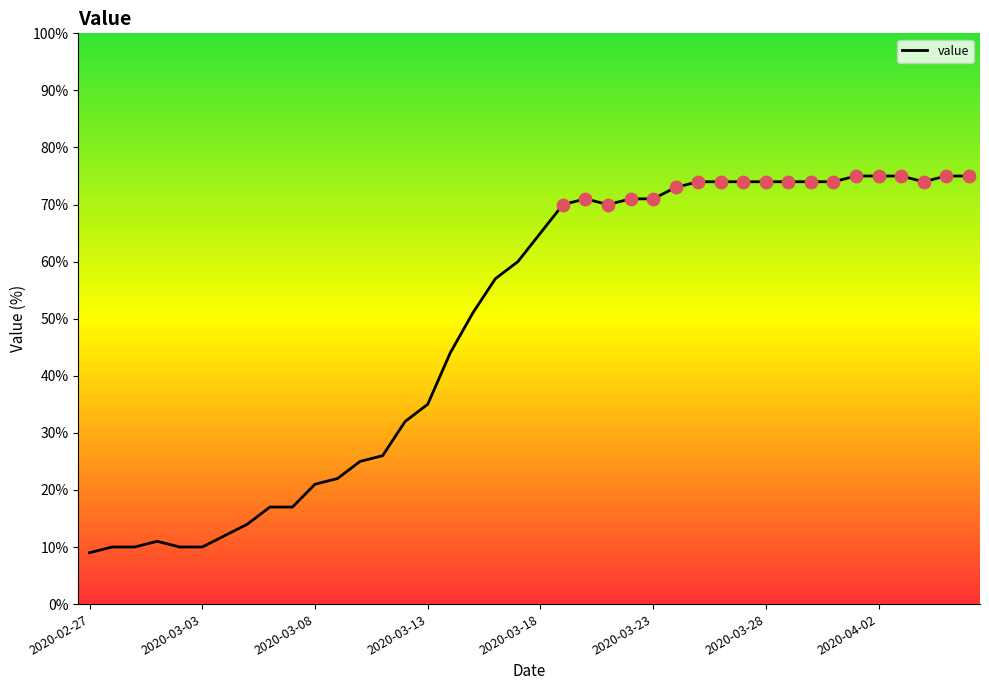

What is the change in value from 2020-03-04 to 2020-03-30?

+62